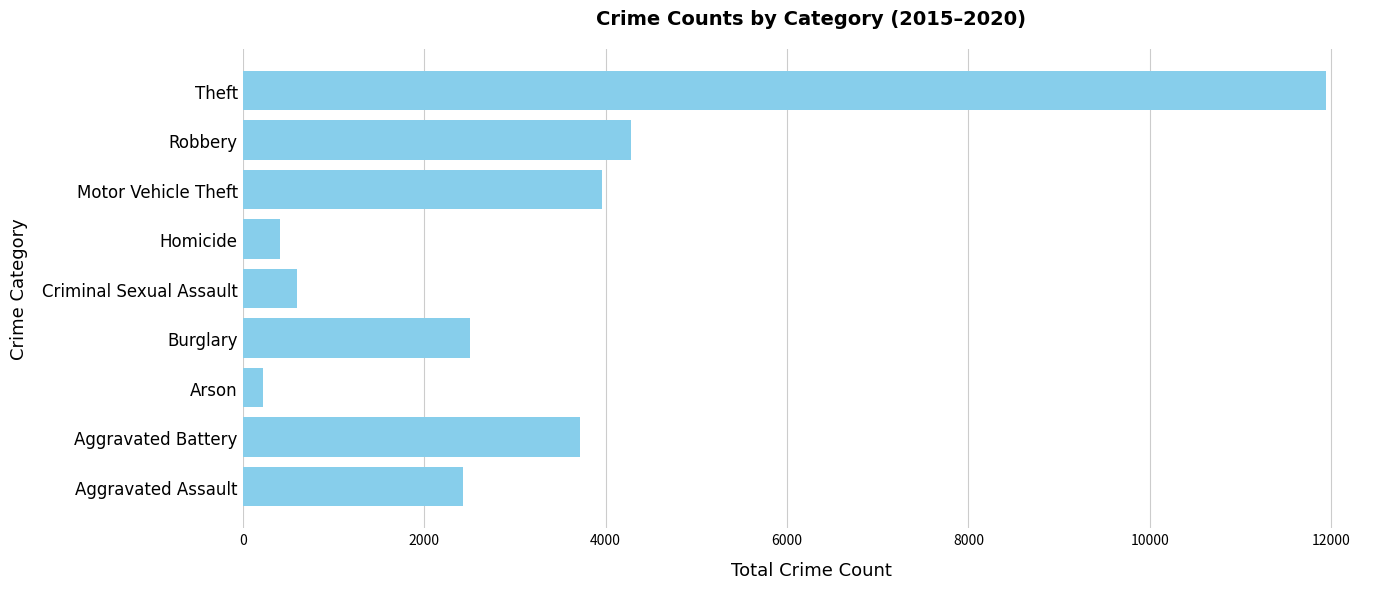

True or false: the data shows 4358 at Aggravated Assault.

False